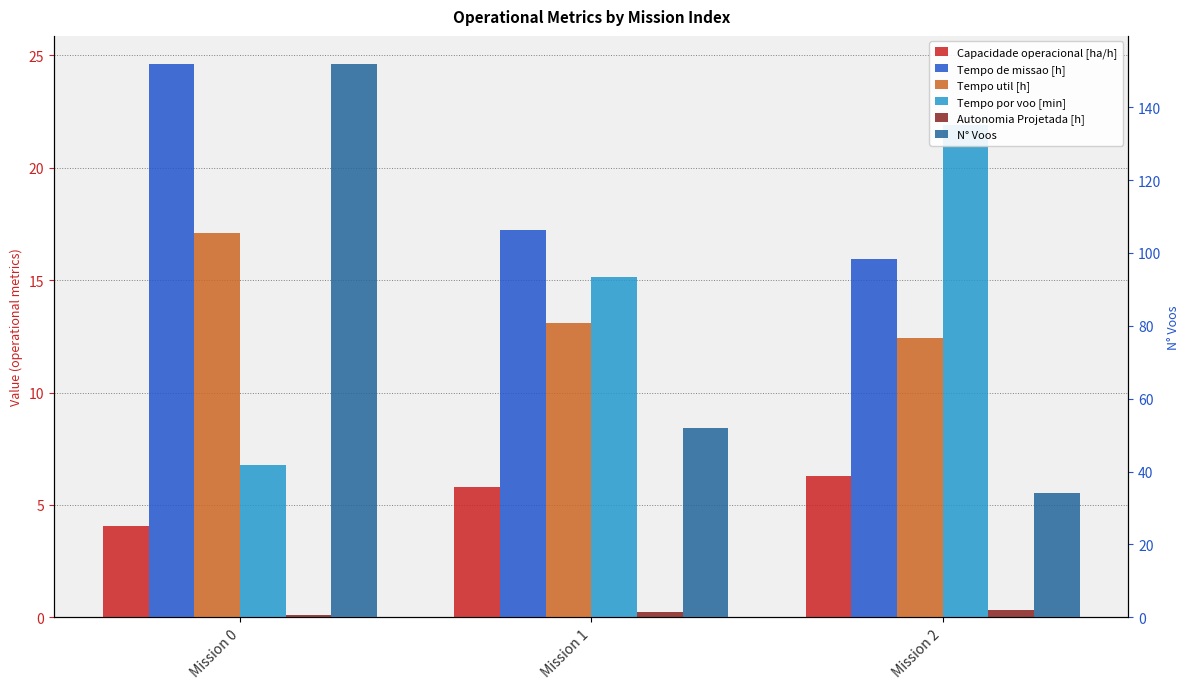

How many bars are there in each group?

6